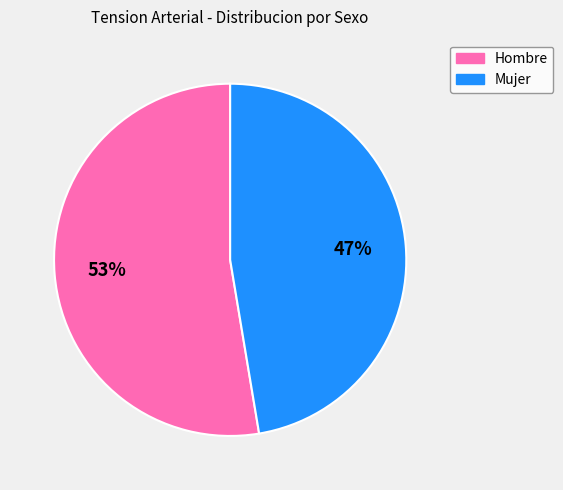

What percentage is the Hombre slice, to the nearest percent?

53%